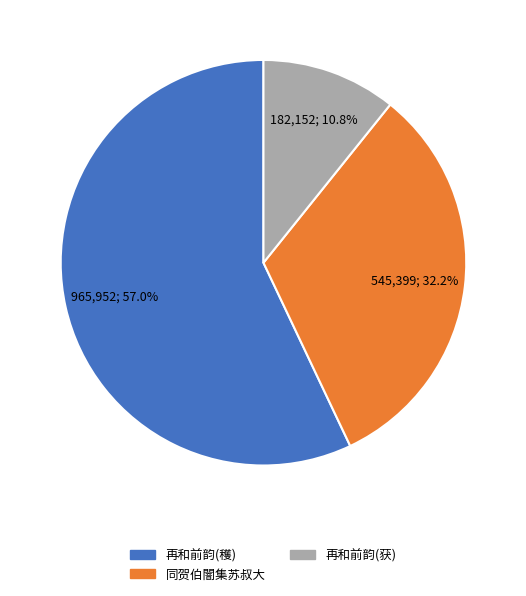

To the nearest percent, what is the average slice percentage?

33%